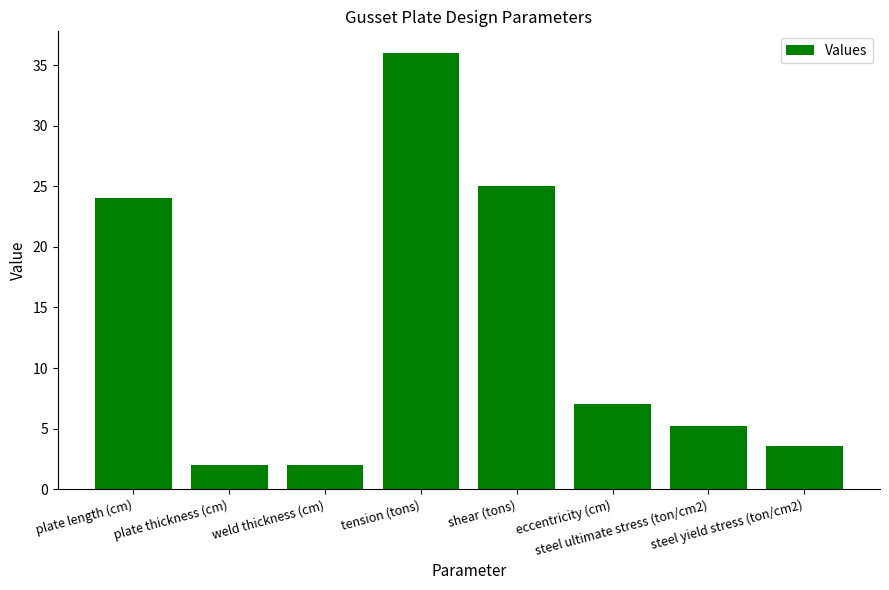

At which label is the value closest to 19?

plate length (cm)